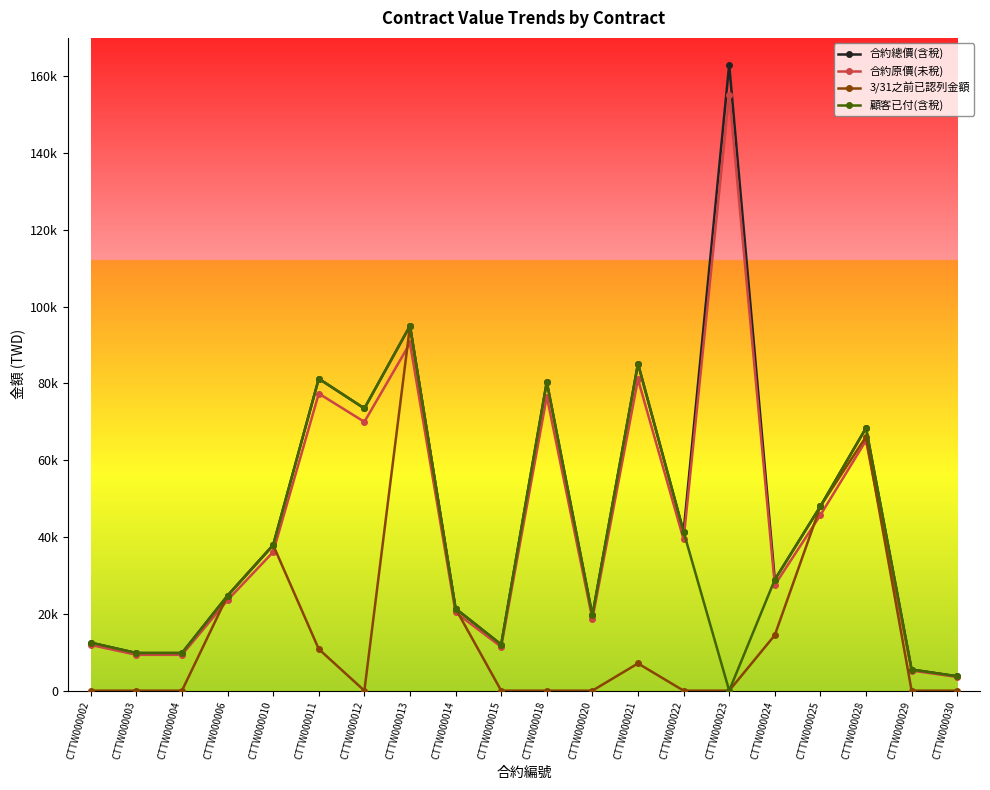

What are all the series names shown in the legend?

合約總價(含稅), 合約原價(未稅), 3/31之前已認列金額, 顧客已付(含稅)